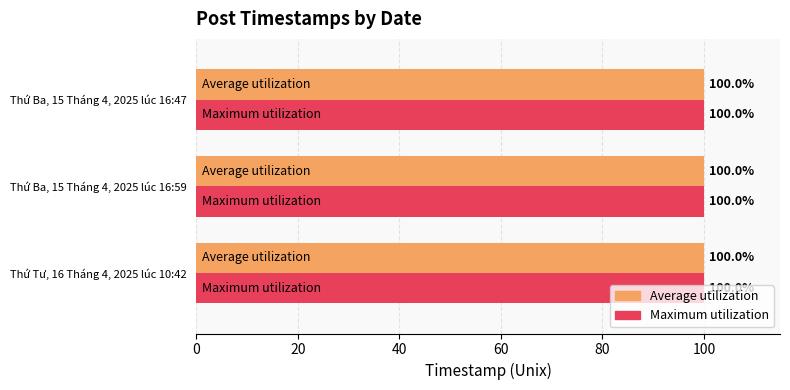

How many categories are shown in the chart?

3